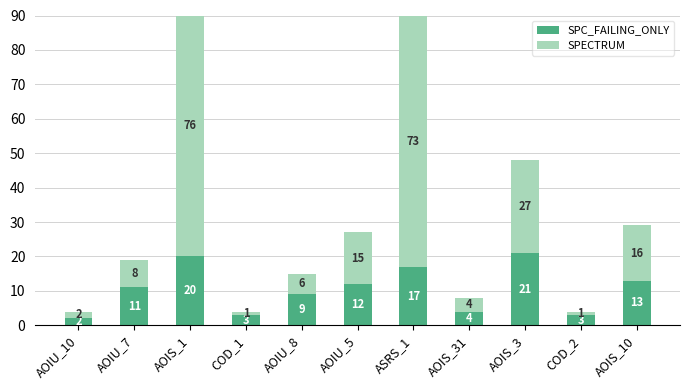

Rank the series by their average value, from highest to lowest.

SPECTRUM, SPC_FAILING_ONLY